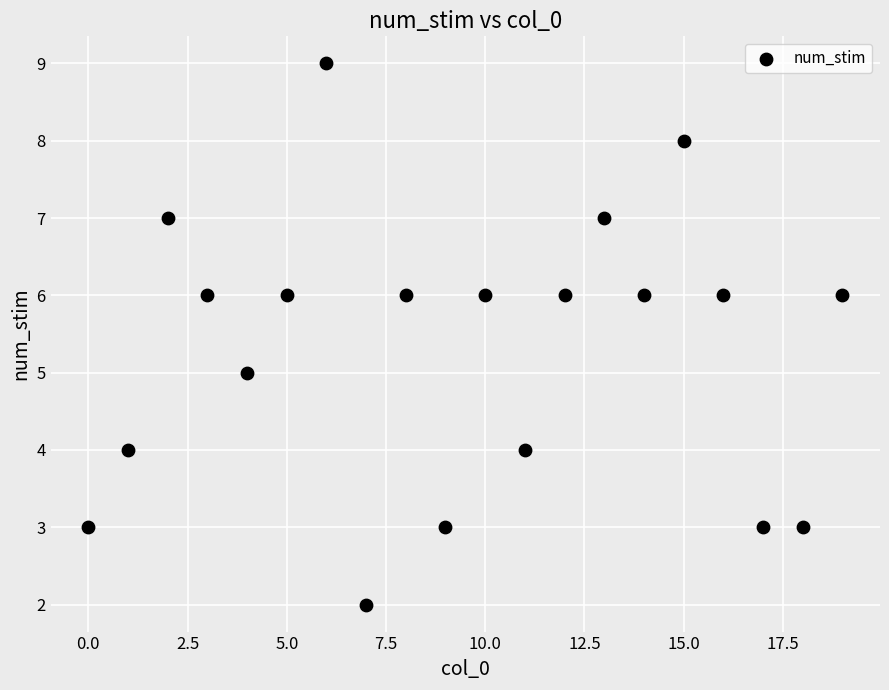

What is the range of Y values (max minus min)?

7